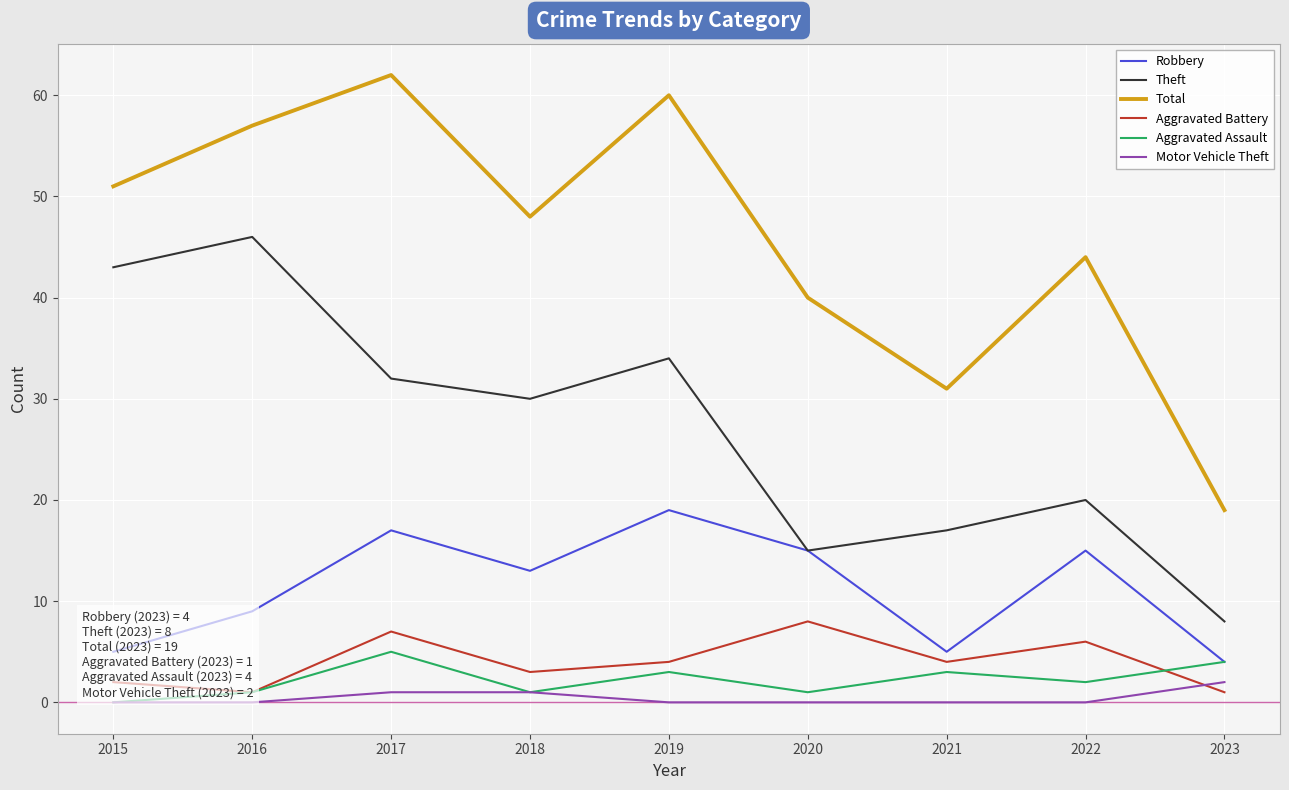

Is it true that Total equals 19 at 2023?

True